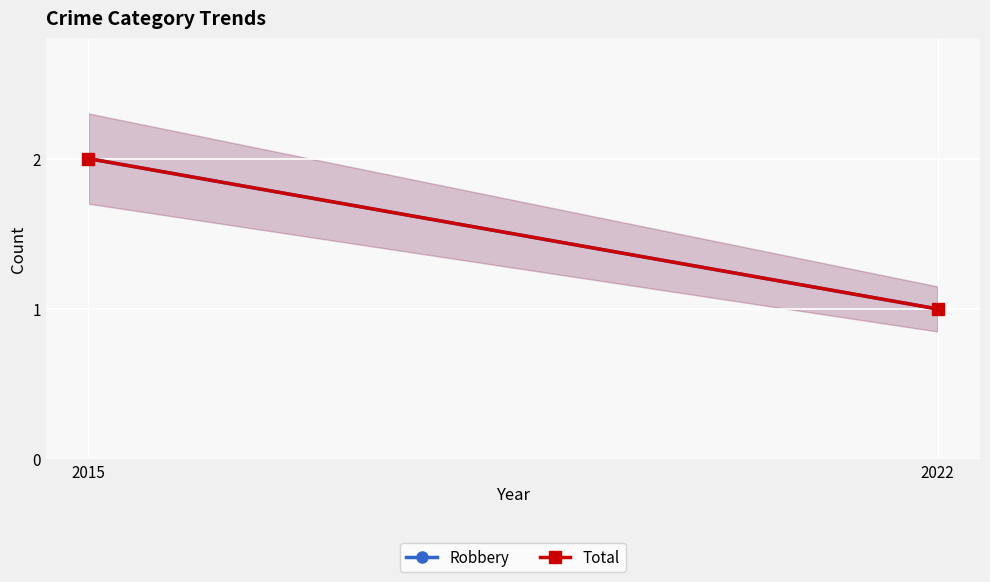

What is the maximum value for Robbery?

2